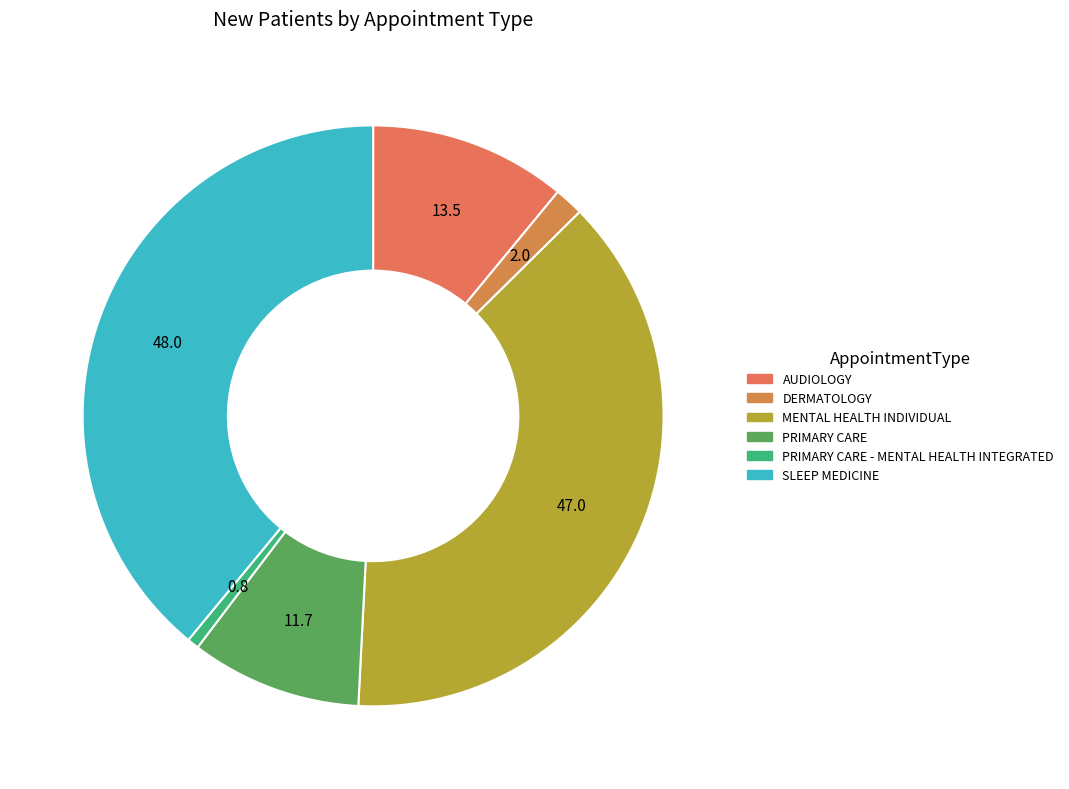

Does any single category account for the majority?

No